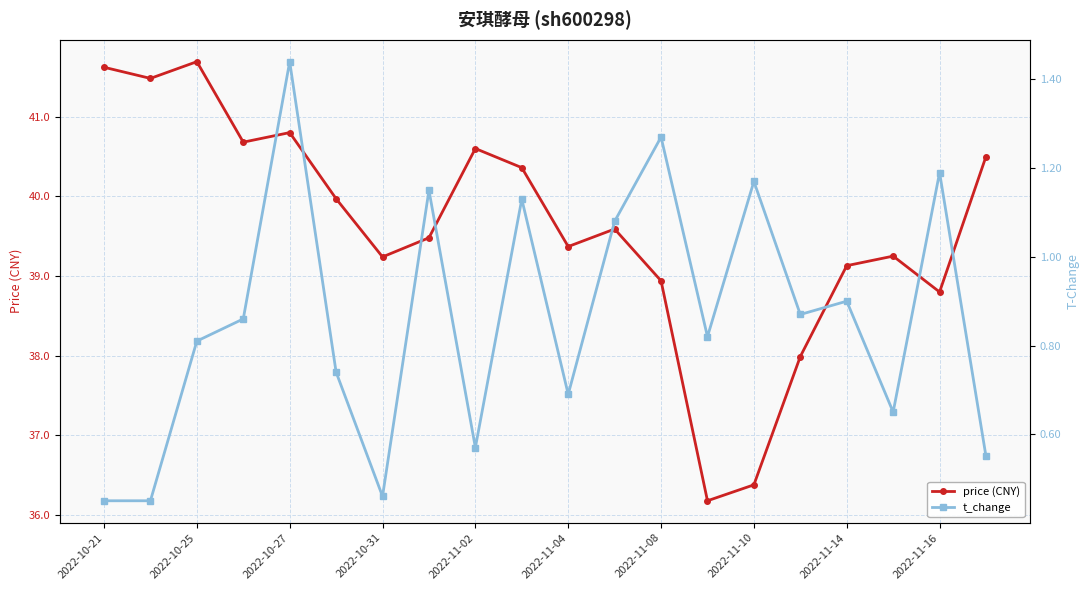

True or false: price (CNY) and t_change cross at least once.

False